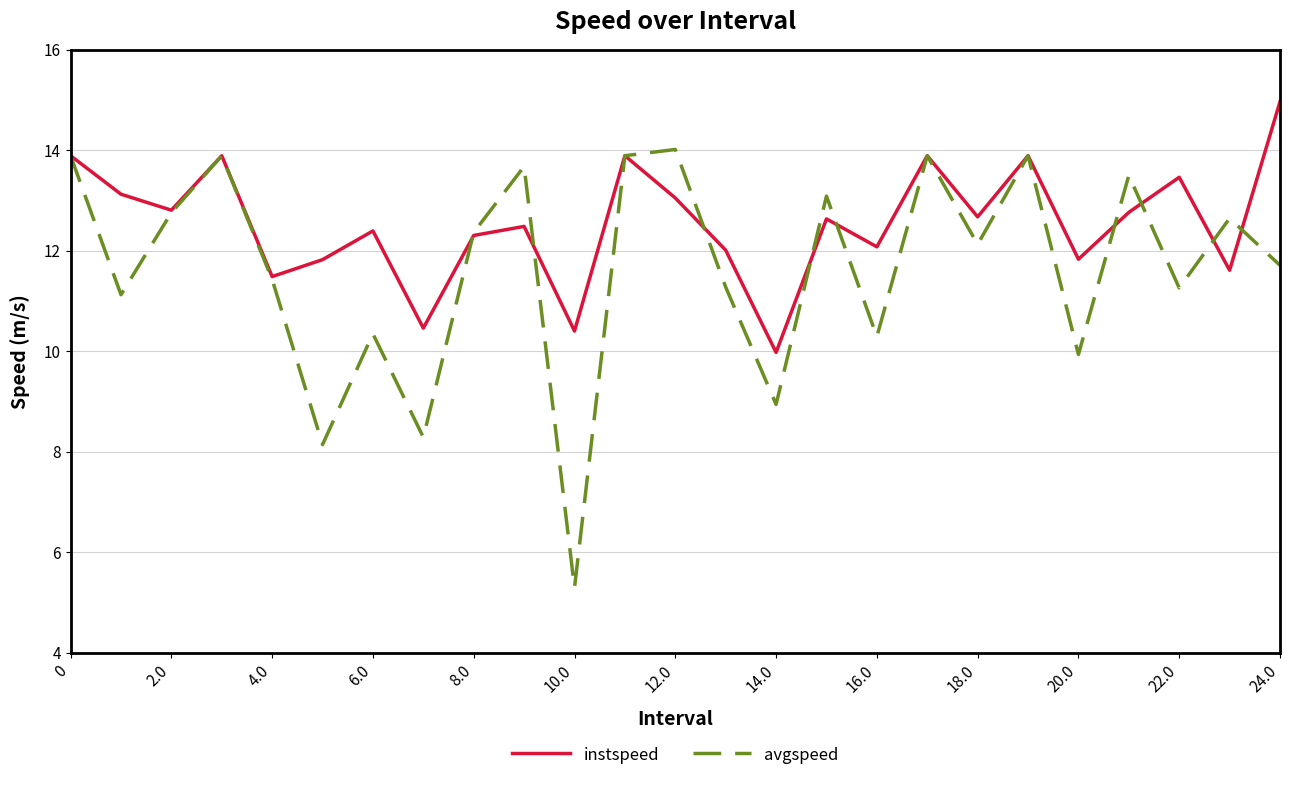

What is the greatest value displayed?

15.0